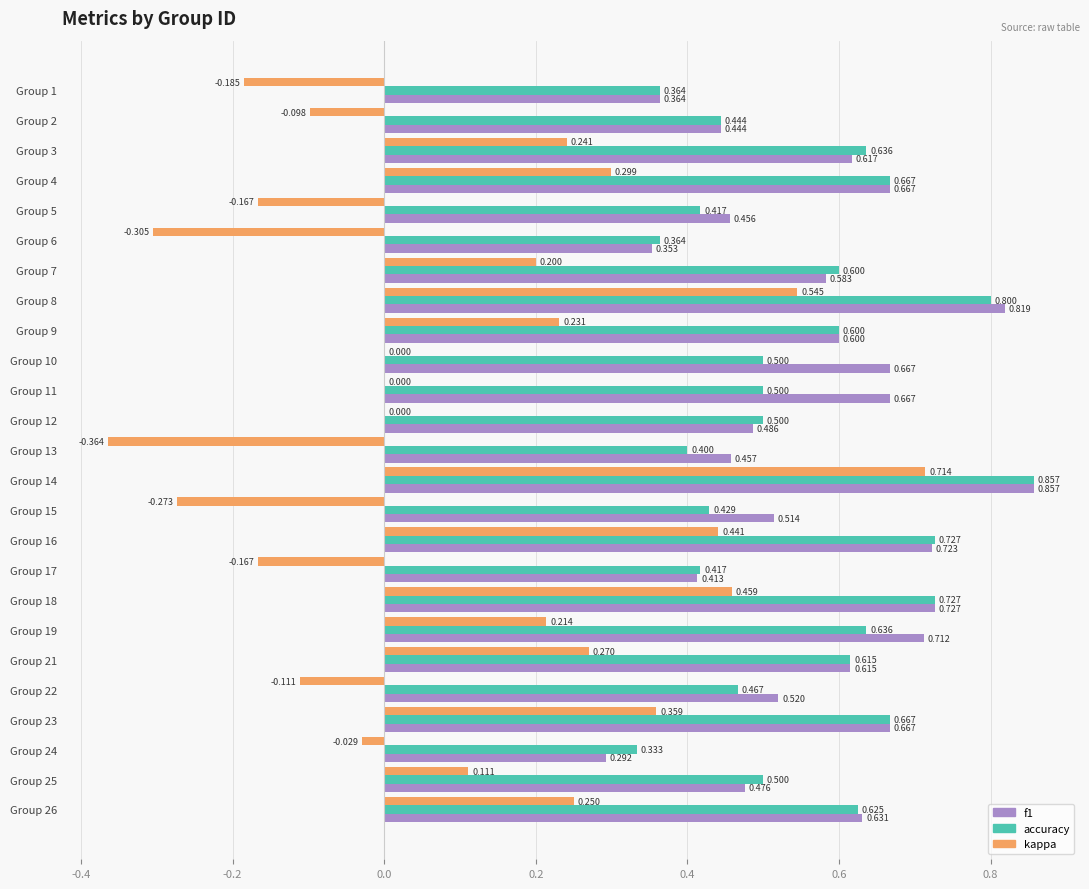

Which series has the widest spread of values?

kappa